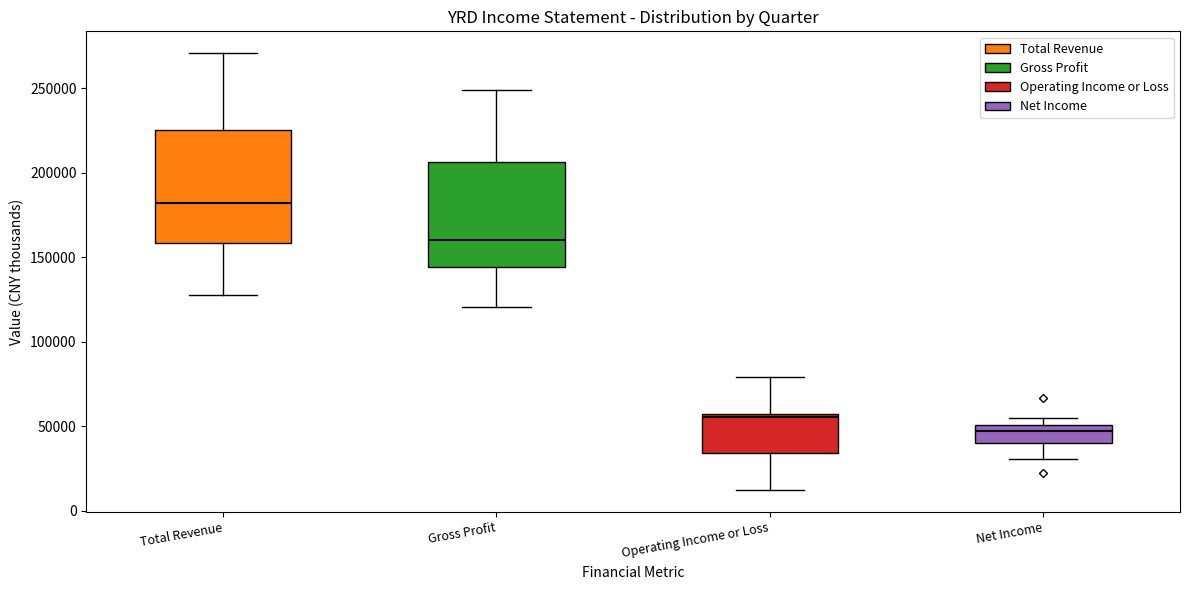

Which box has the lowest median line?

Net Income